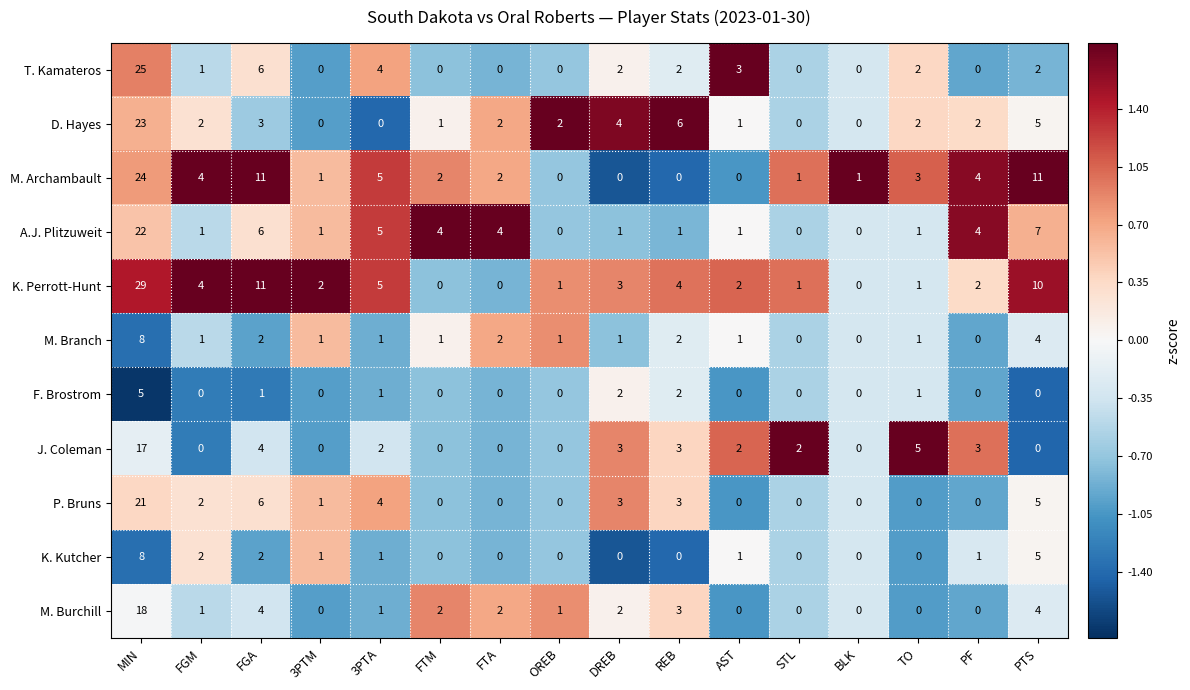

The P. Bruns series shows 15 at TO. True or false?

False